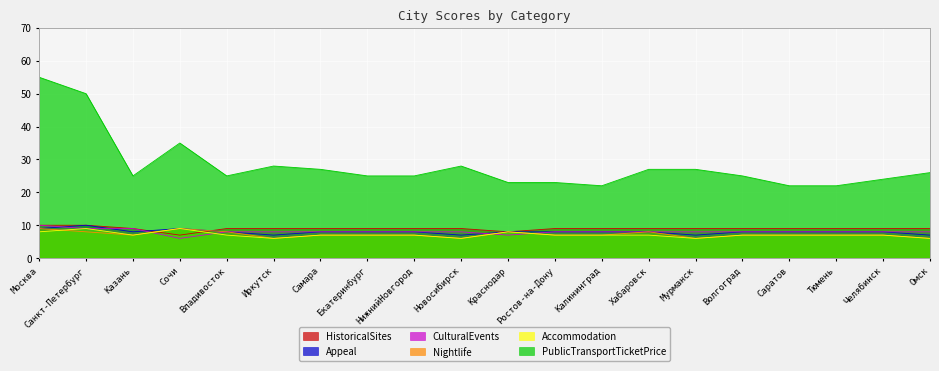

How many values in the Appeal series are below 8?

4